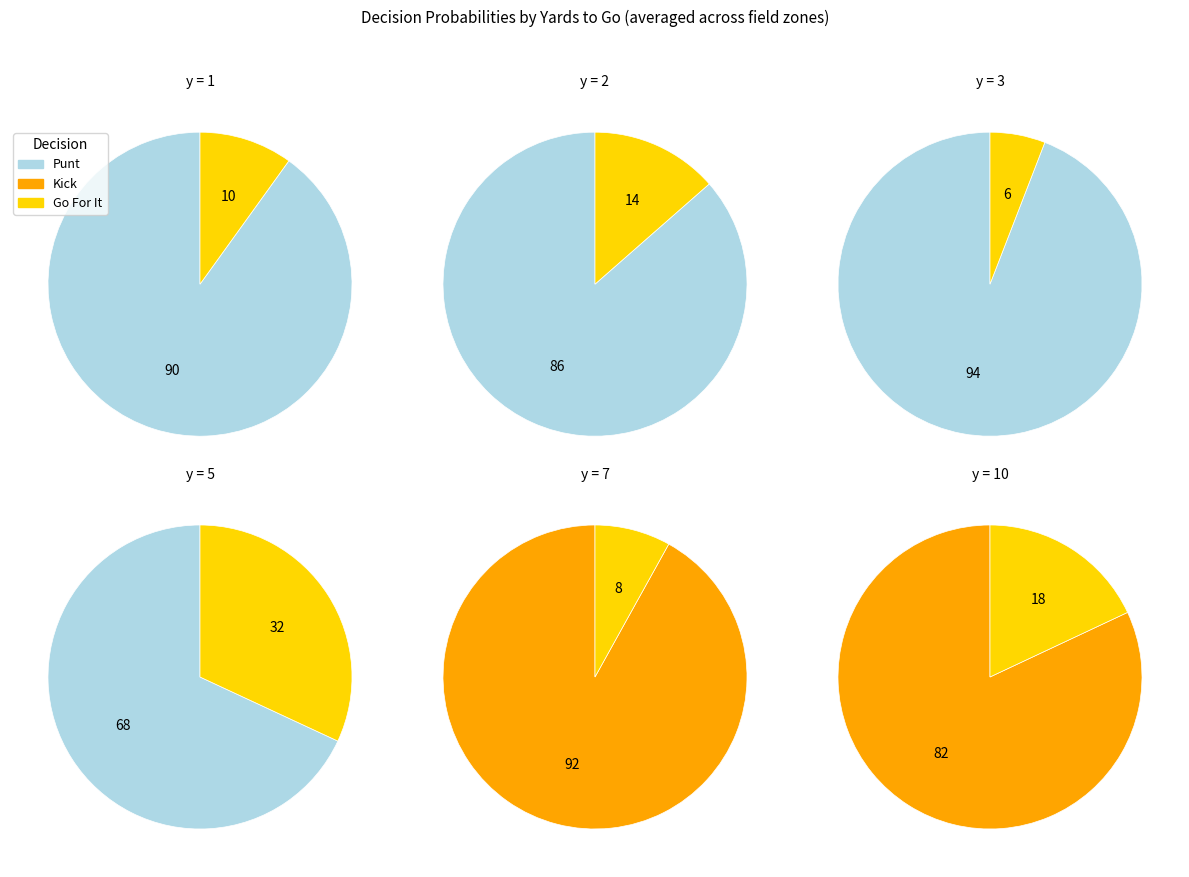

Is 14 the majority of the pie?

No